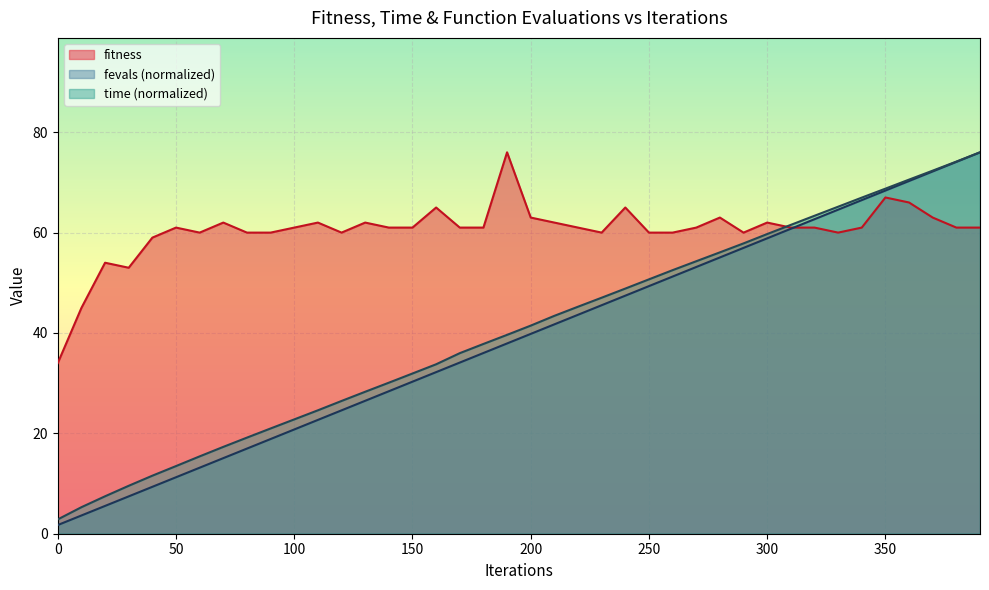

At which category does fitness reach its first local peak?

20